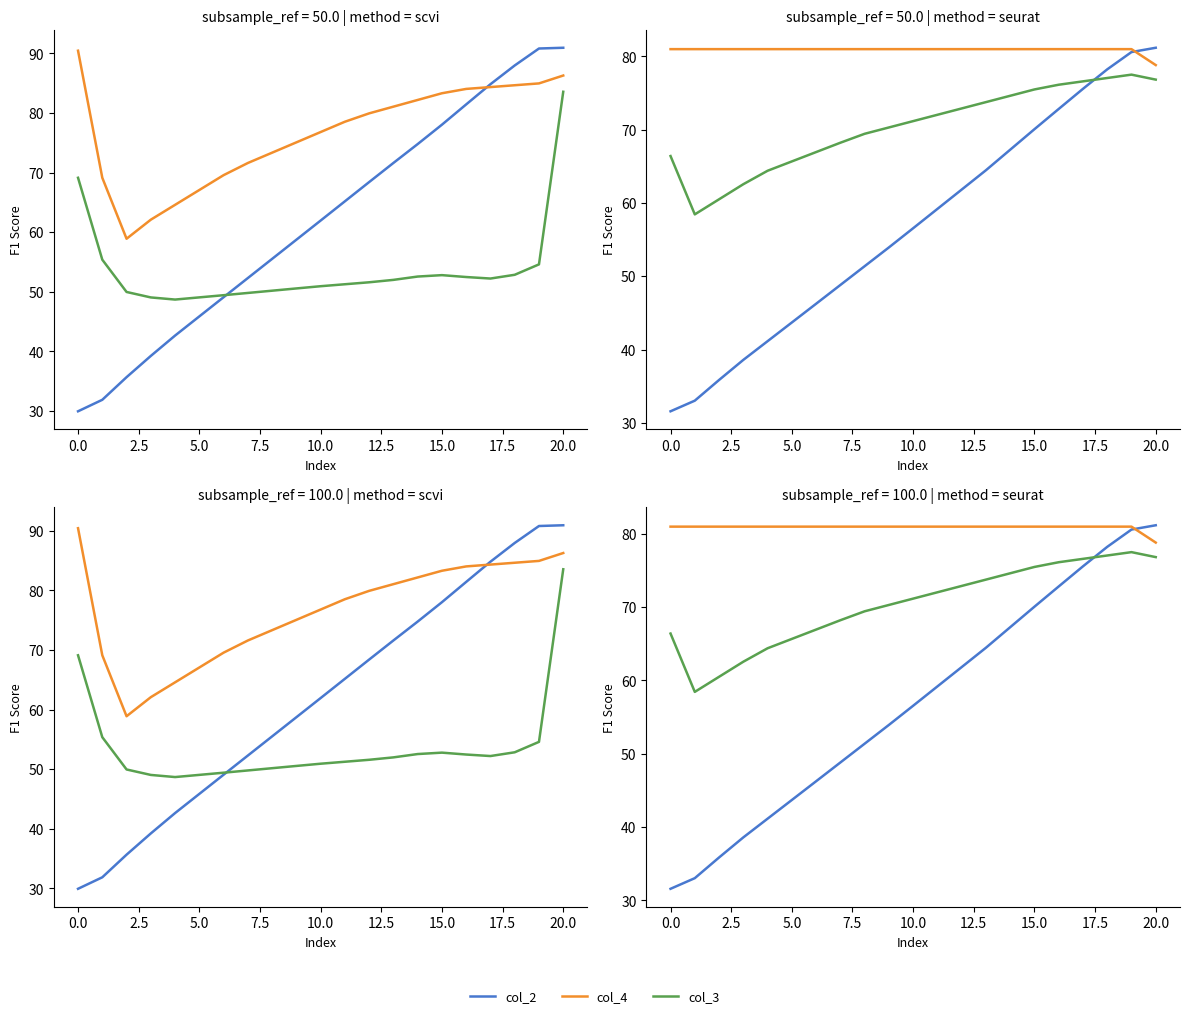

True or false: col_4 has a value of 81.0 at 15.

True